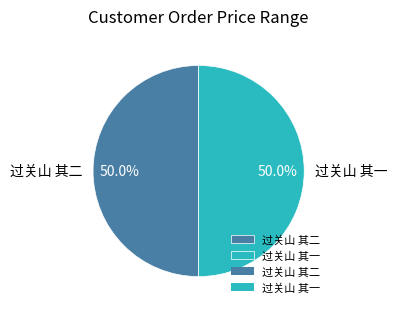

What percentage is the 过关山 其一 slice, to the nearest percent?

50%